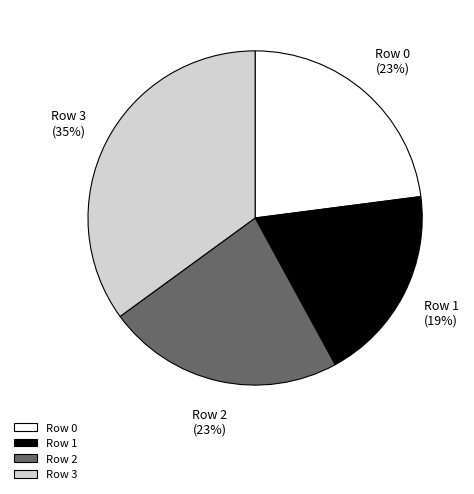

What is the smallest slice in the pie chart?

Row 1